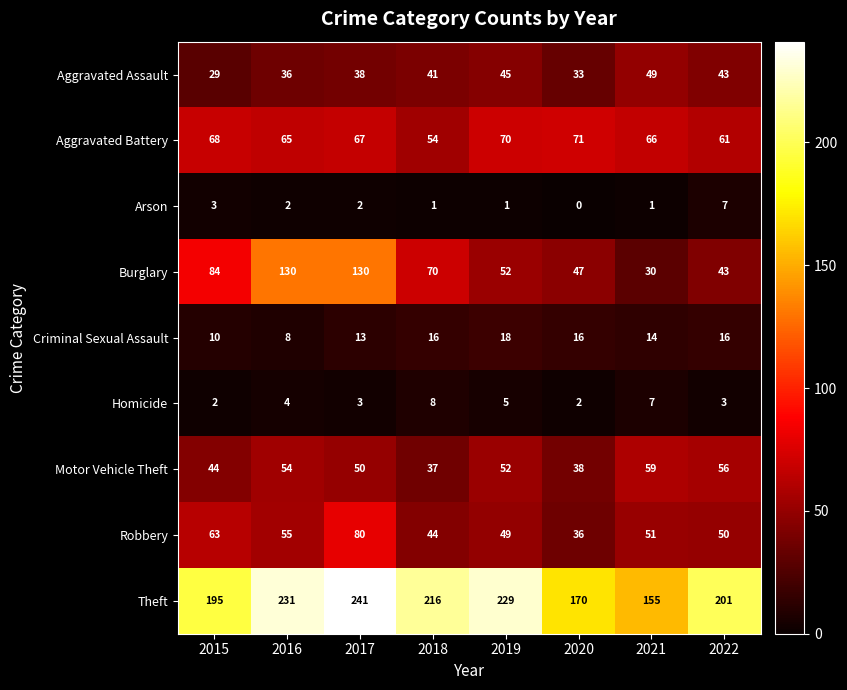

Is it true that Burglary equals 52 at 2019?

True